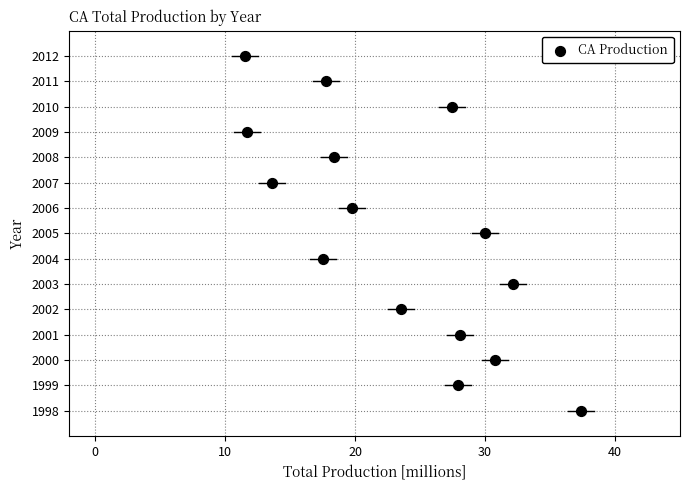

What is the range of Y values (max minus min)?

14